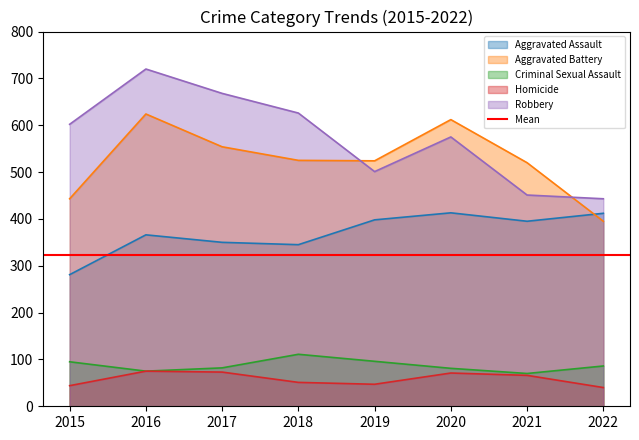

Which series changed the most between 2015 and 2017?

Aggravated Battery